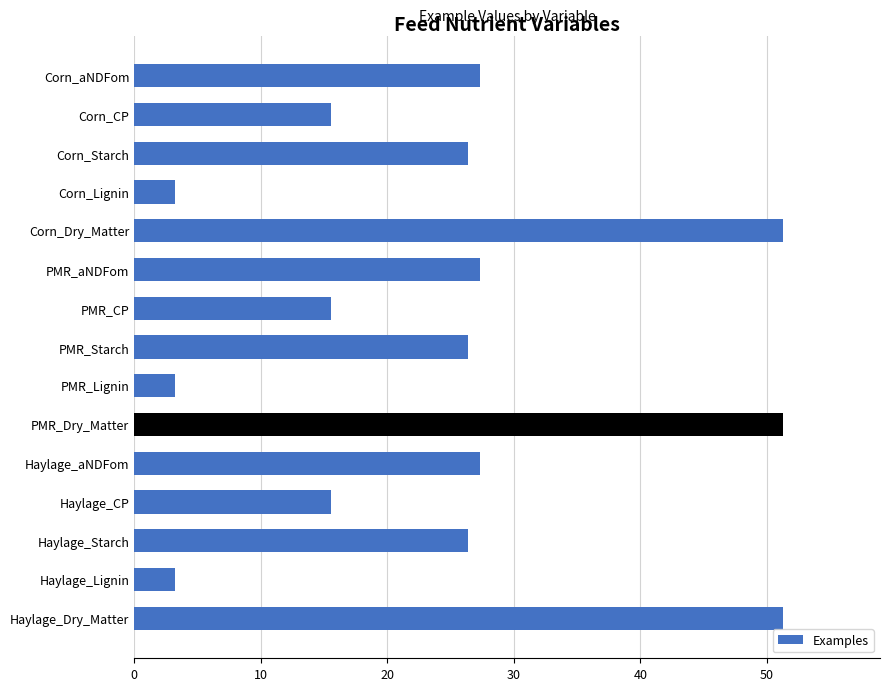

What is the minimum value shown in the chart?

3.3